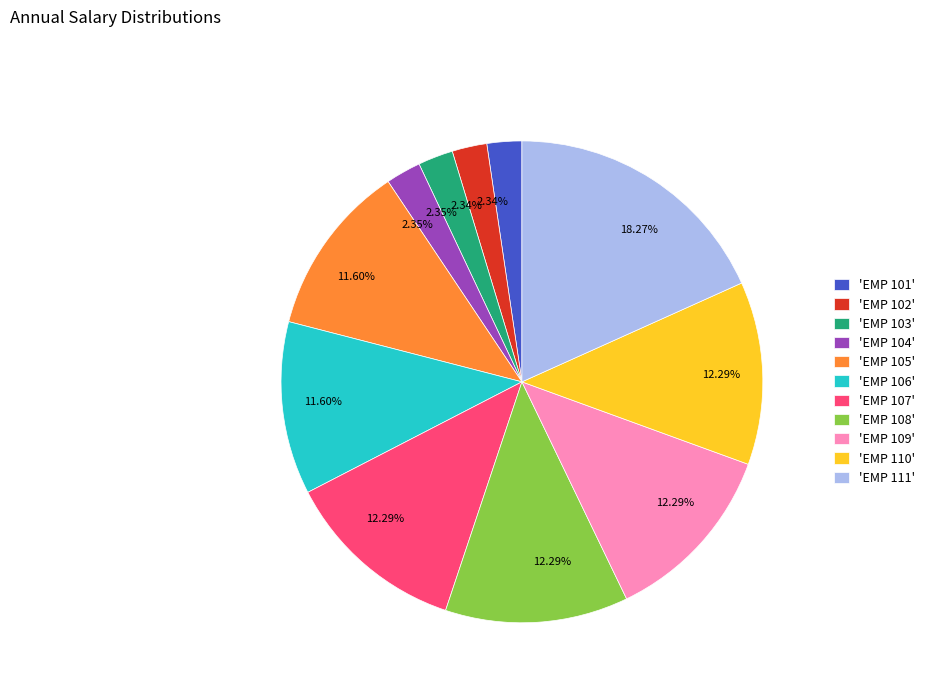

Is there a majority slice in this chart?

No